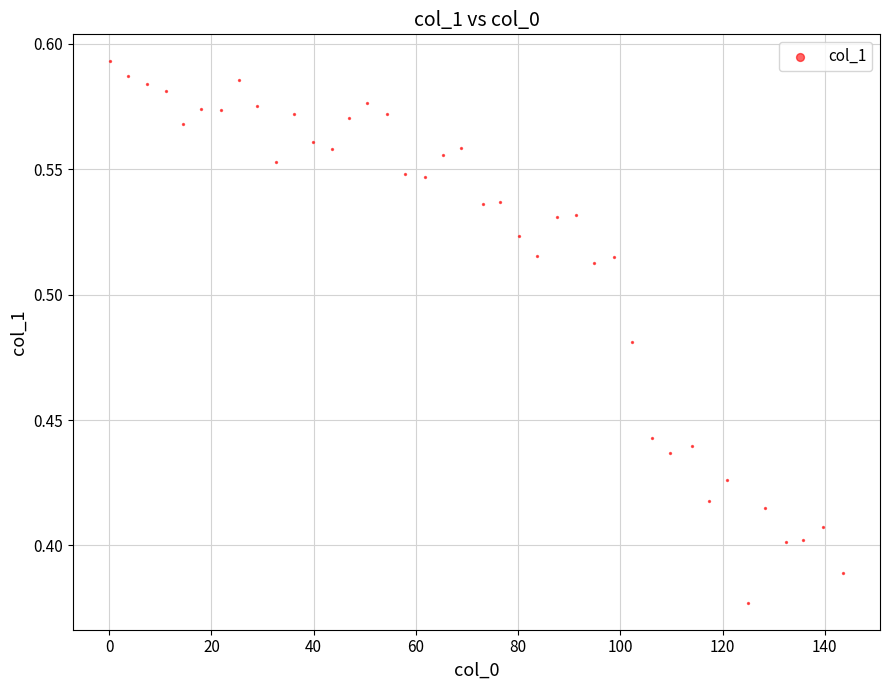

What is the range of X values (max minus min)?

143.5